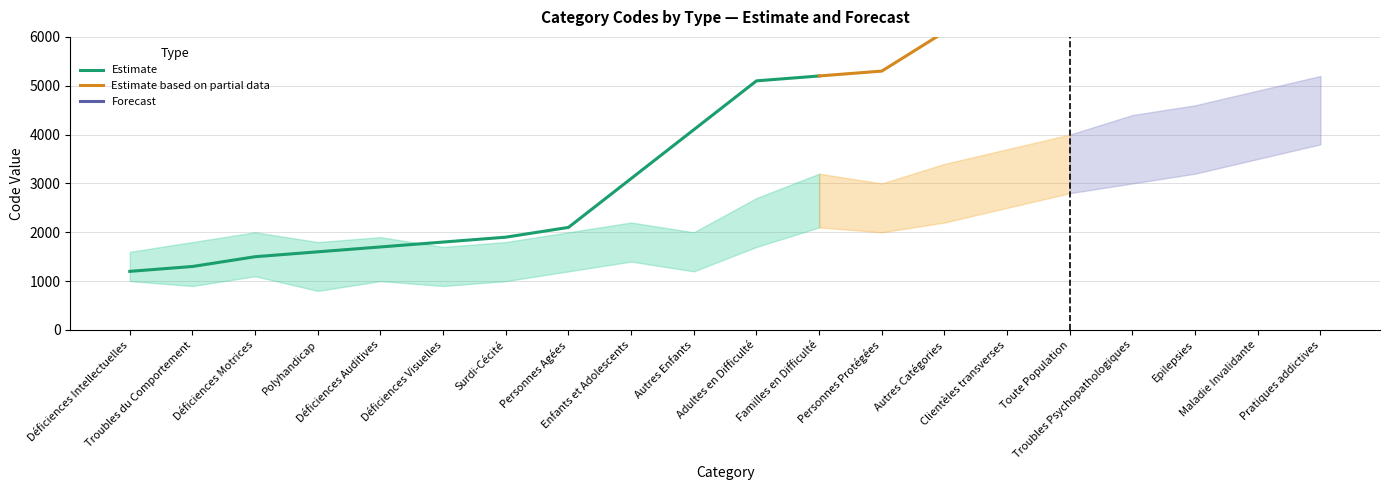

What is the maximum value shown in the chart?

8400